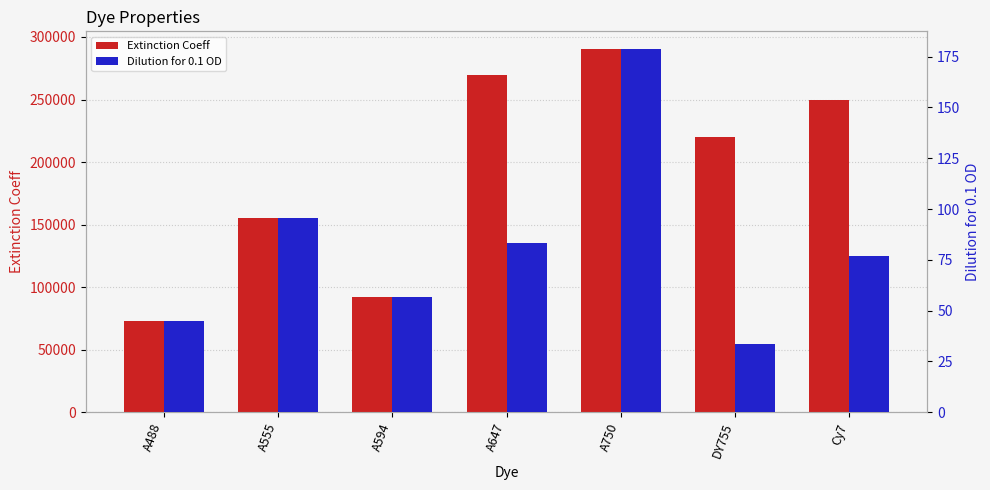

Reading left to right, extract all data points from this chart.

Extinction Coeff: A488=73000.0	A555=155000.0	A594=92000.0	A647=270000.0	A750=290000.0	DY755=220000.0	Cy7=250000.0
Dilution for 0.1 OD: A488=44.9	A555=95.4	A594=56.6	A647=83.1	A750=178.5	DY755=33.8	Cy7=76.9